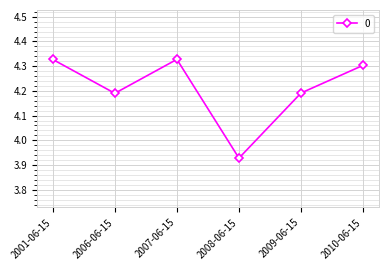

The value at 2001-06-15 is 4.3. True or false?

True